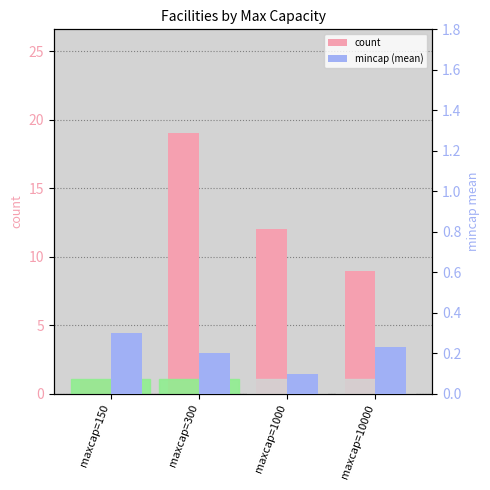

What is the smallest value displayed?

0.1